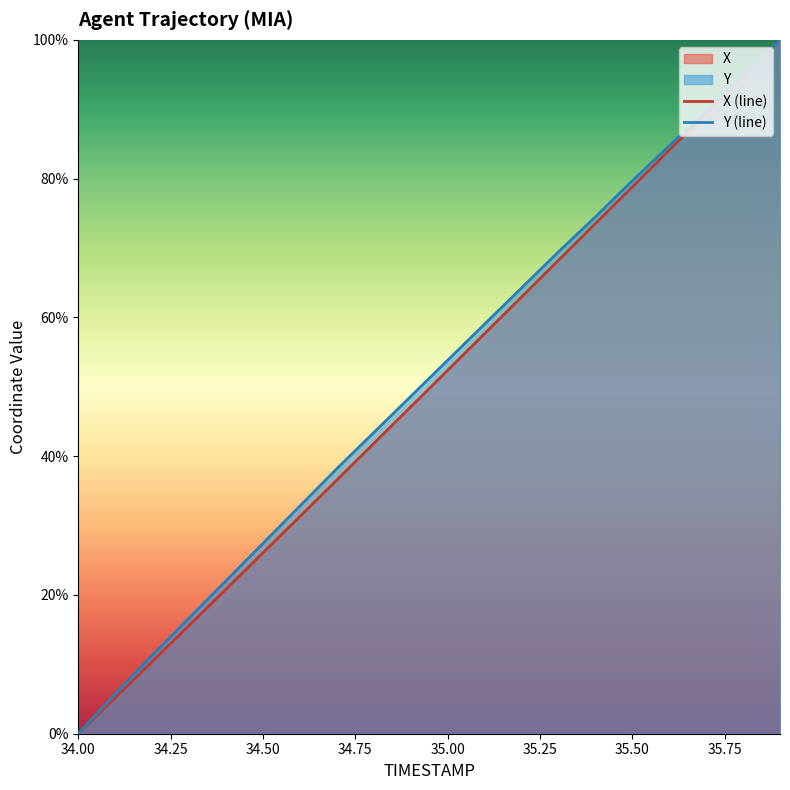

How many data points in Y (line) are above 0?

19